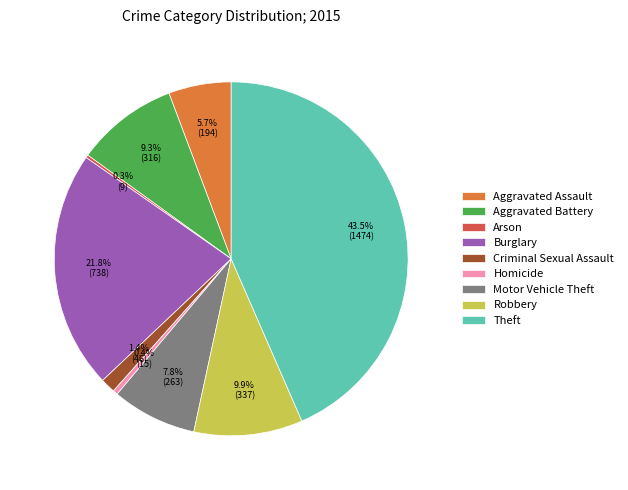

Is Burglary the majority of the pie?

No